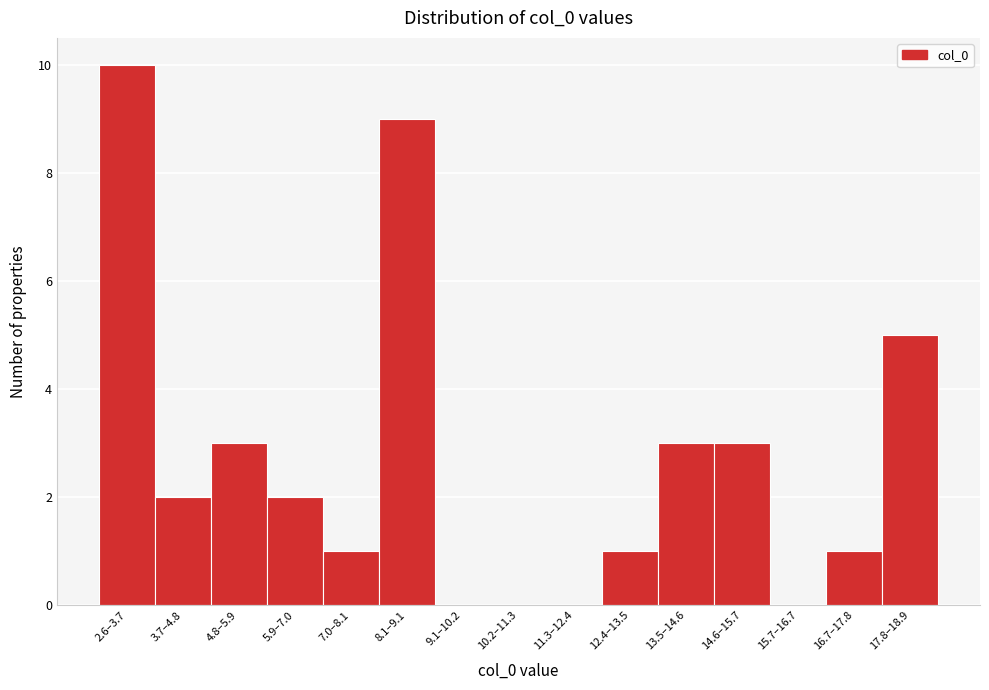

Reading left to right, list all the values displayed in this chart.

2.6–3.7=10	3.7–4.8=2	4.8–5.9=3	5.9–7.0=2	7.0–8.1=1	8.1–9.1=9	9.1–10.2=0	10.2–11.3=0	11.3–12.4=0	12.4–13.5=1	13.5–14.6=3	14.6–15.7=3	15.7–16.7=0	16.7–17.8=1	17.8–18.9=5